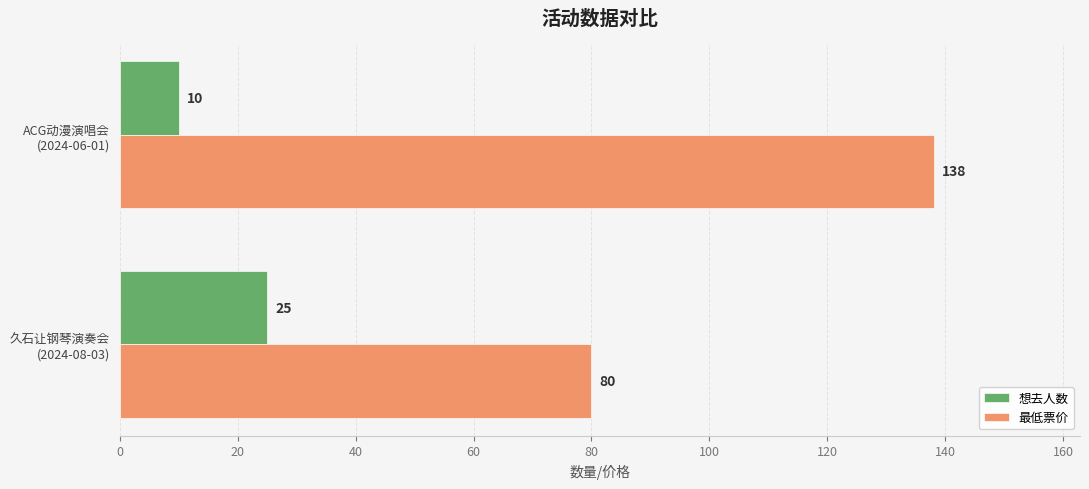

Which series has the widest spread of values?

最低票价